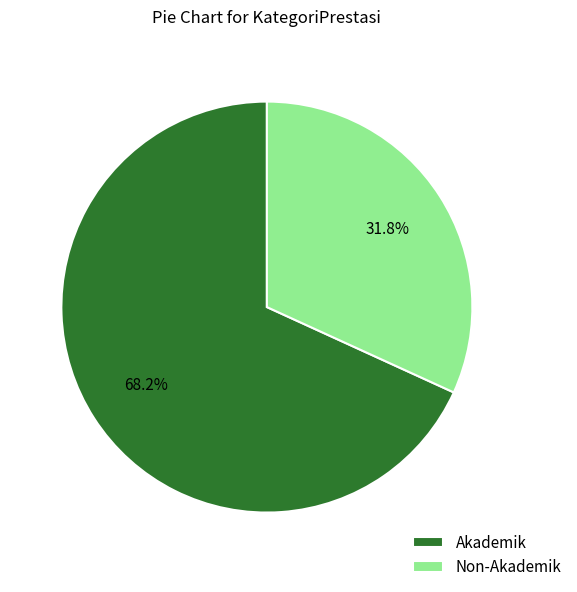

Does Akademik account for over 50% of the chart?

Yes